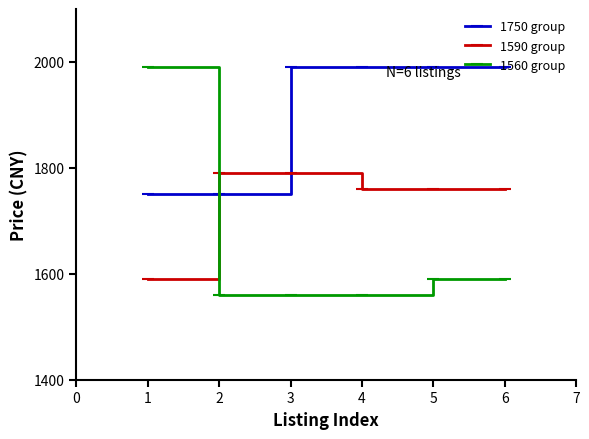

Is the value of 1750 group at 1 greater than the value of 1590 group at 1?

Yes